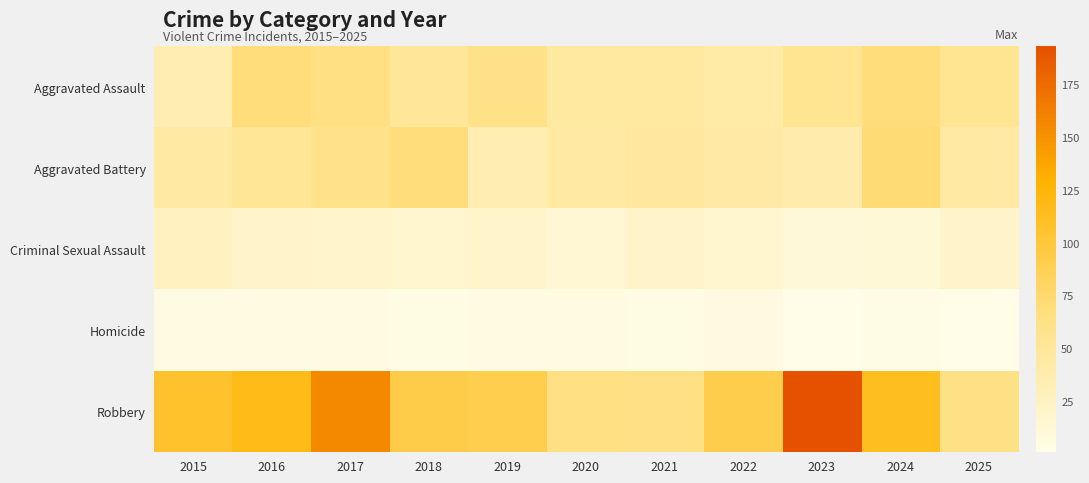

Which series has the largest total across all categories?

Robbery